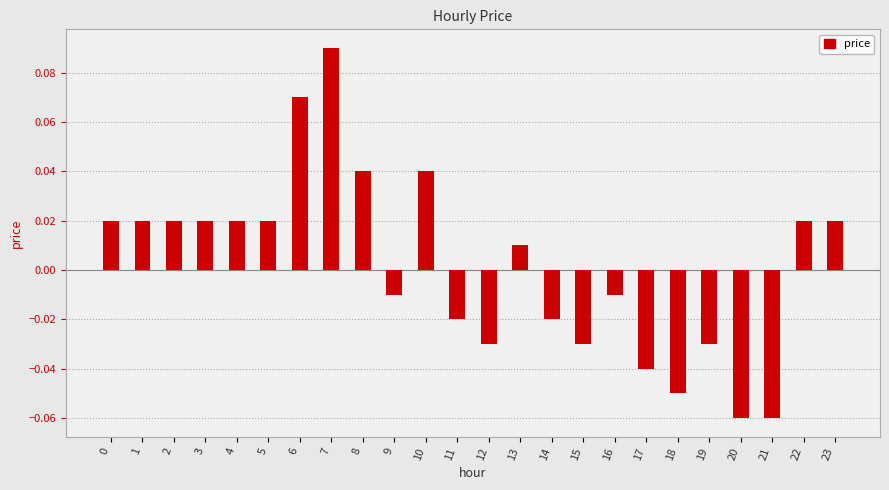

At which category does the chart reach its peak across all series?

7